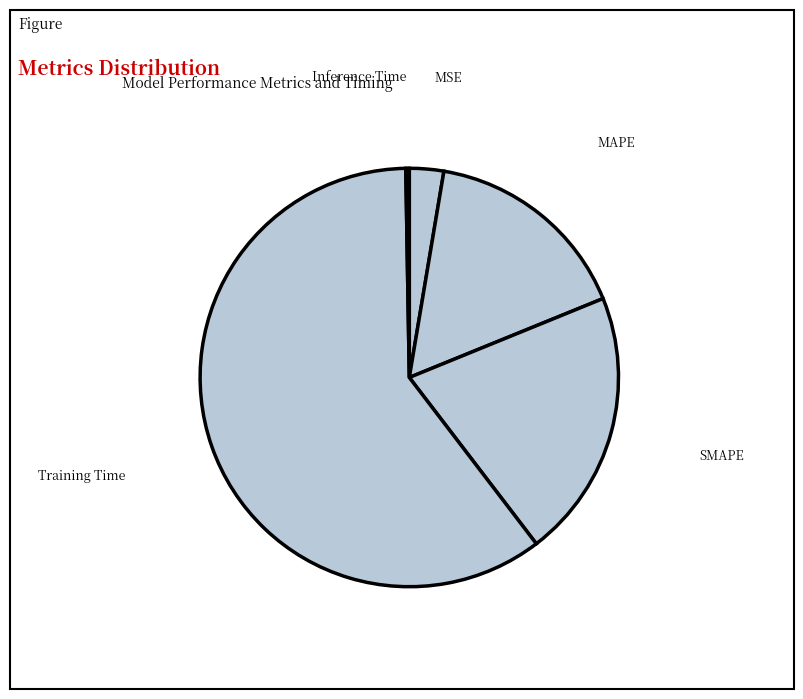

The Training Time slice represents 74% of the pie. True or false?

False